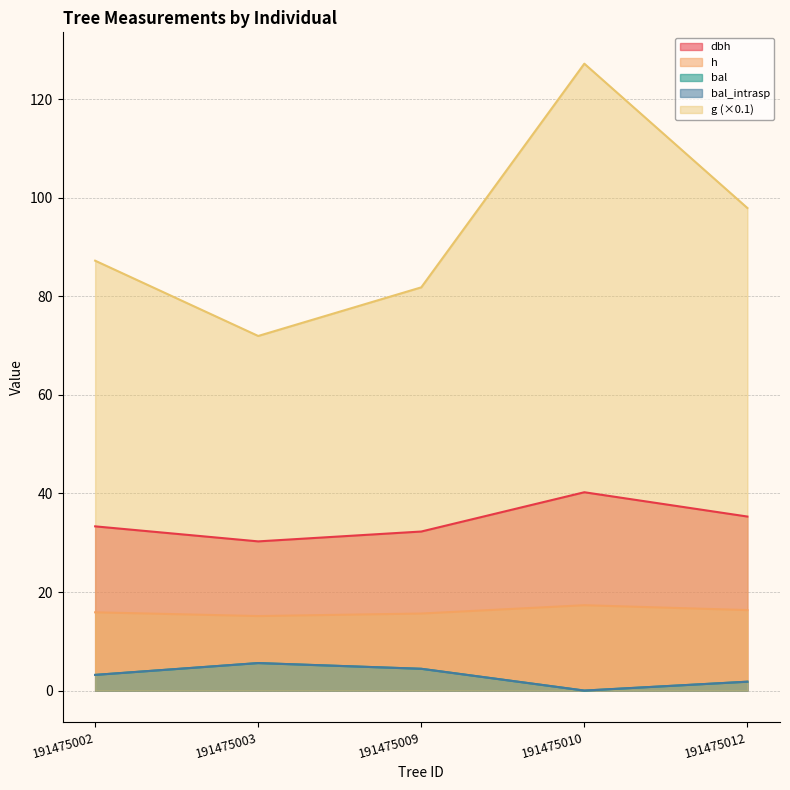

What is the difference between the highest and lowest values at 191475010?

127.2